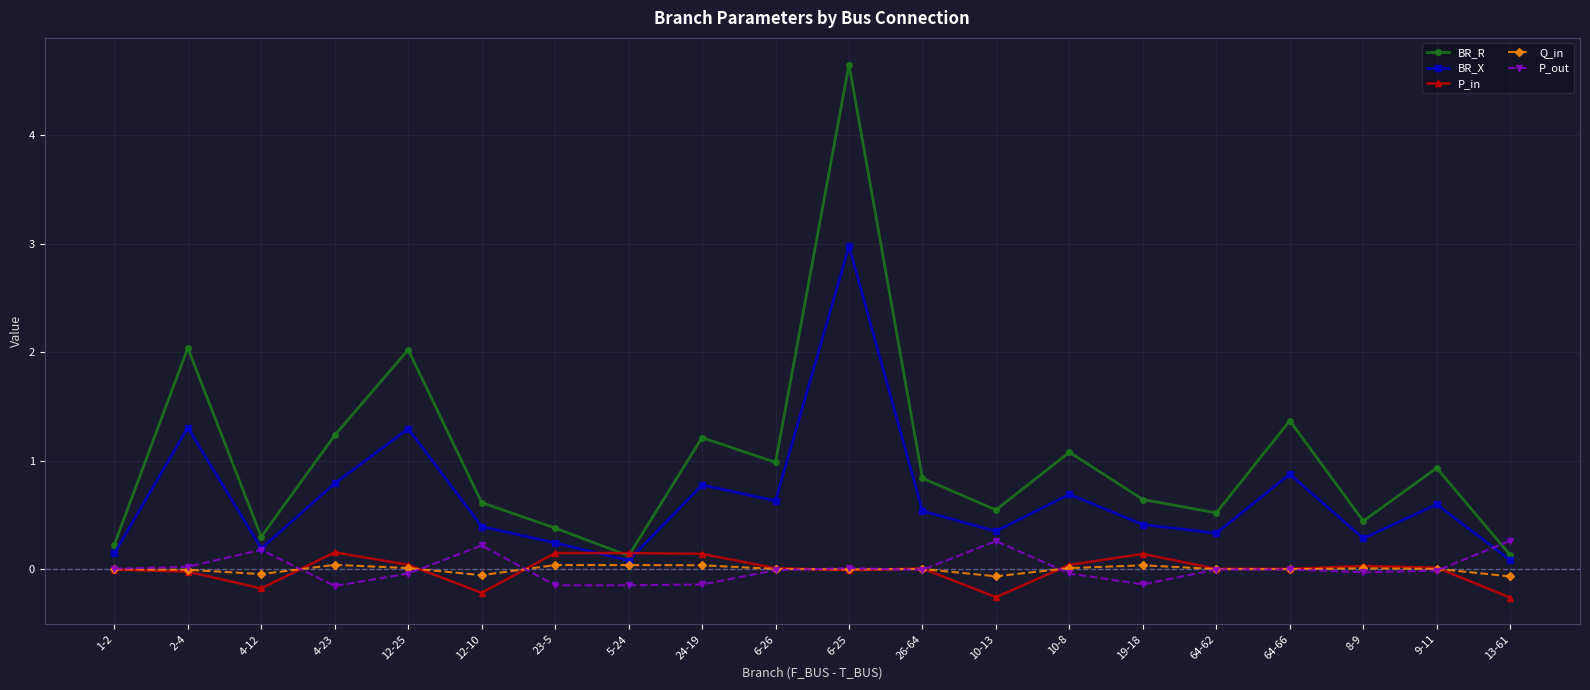

What is the label of the 5th point from the left?

12-25